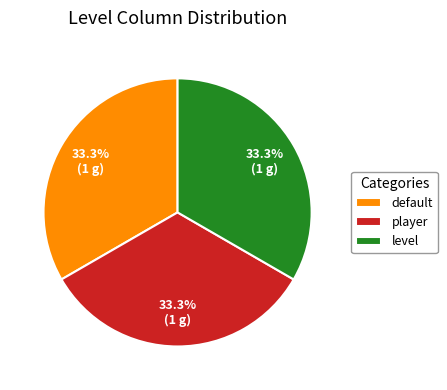

True or false: level accounts for 20% of the total.

False